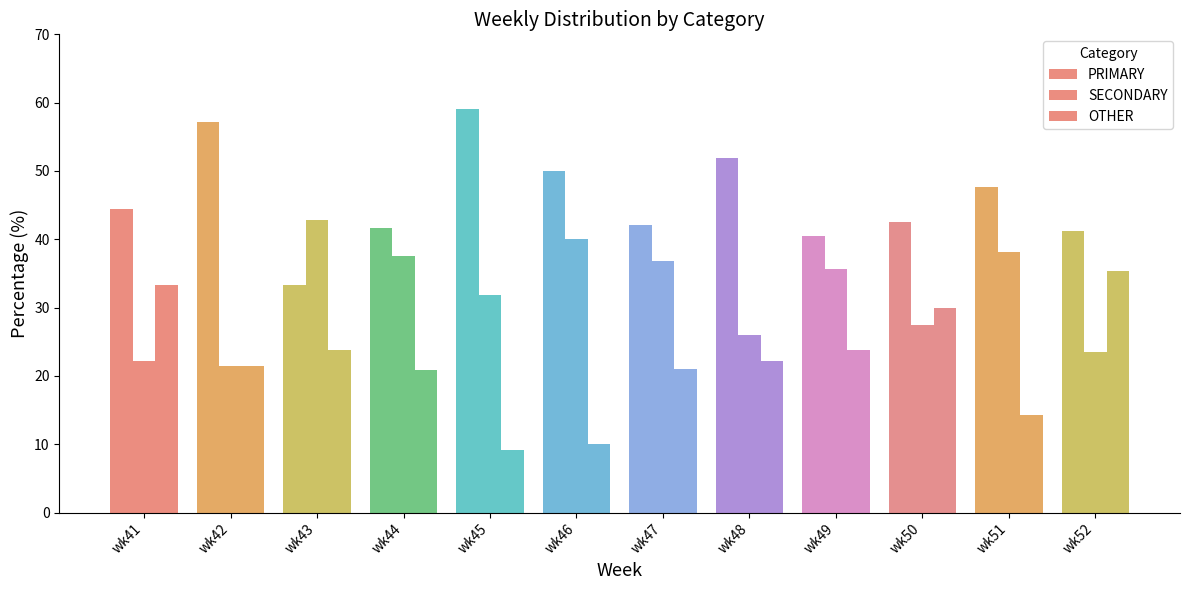

How many bars are there in total?

36